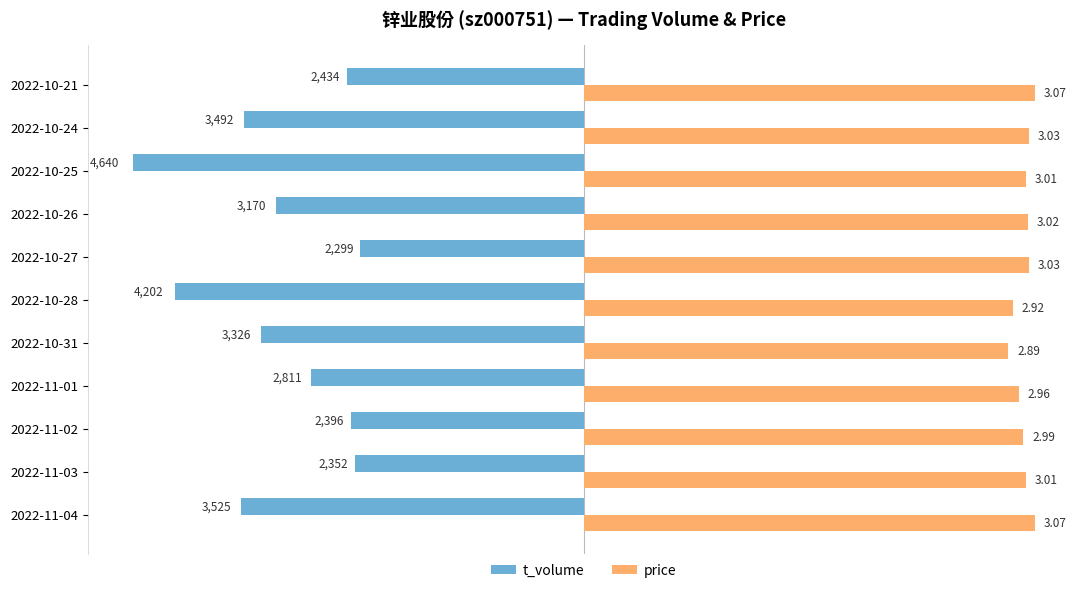

What is the average value of the t_volume series?

-3149.7